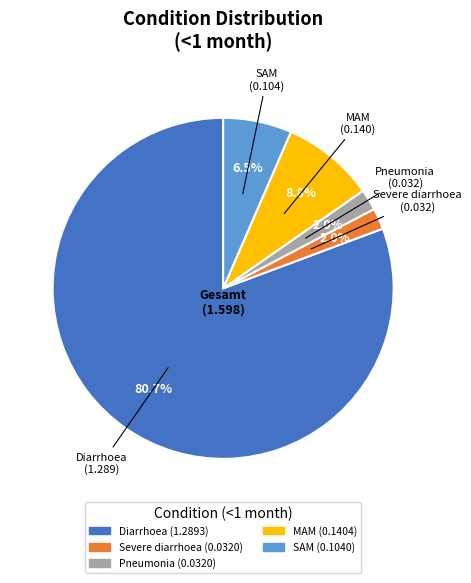

Does Diarrhoea represent more than half of the total?

Yes